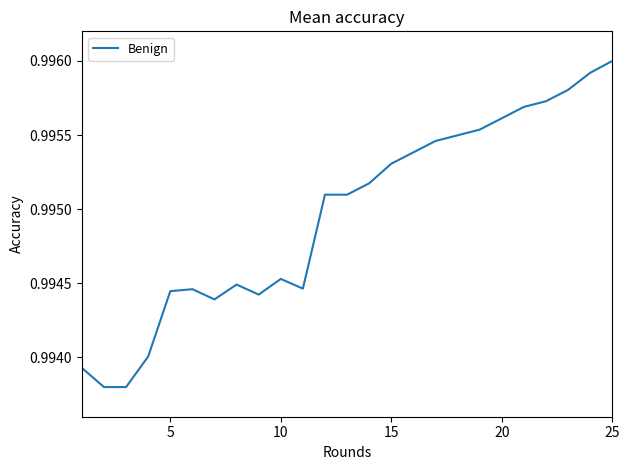

What is the average value?

1.0